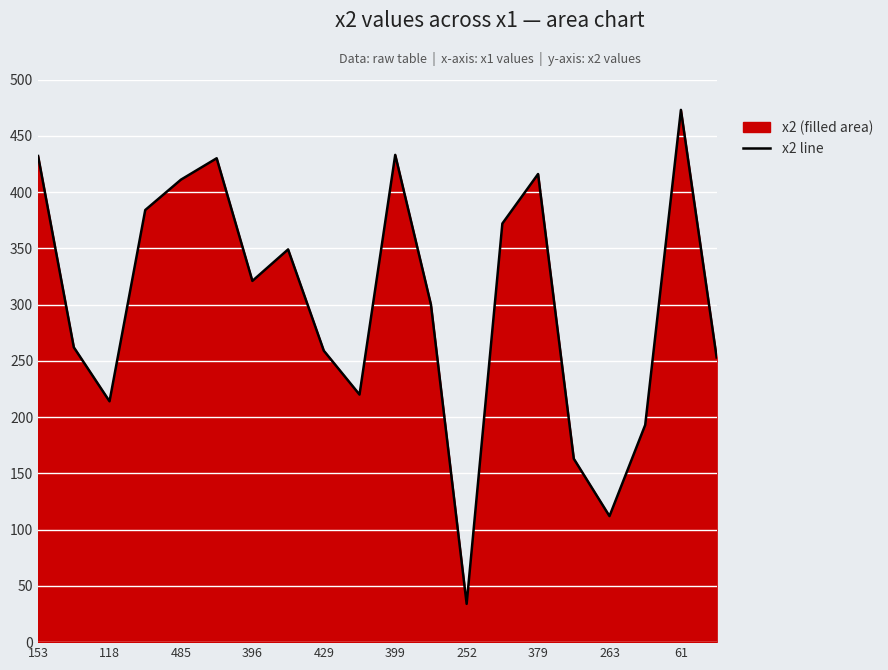

What is the ratio of the value at 118 to the value at 399?

0.5